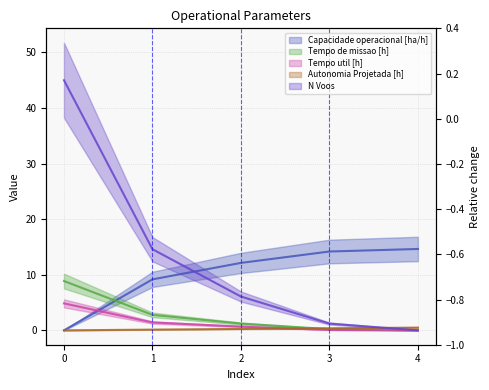

What is the approximate value of Capacidade operacional [ha/h] at 1?

9.2